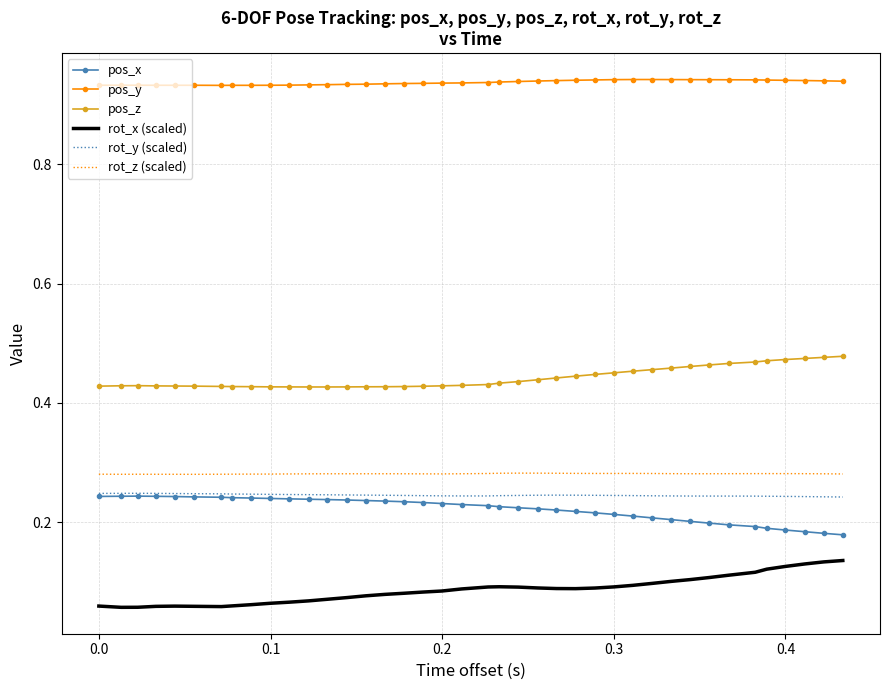

Which series has the largest total across all categories?

pos_y